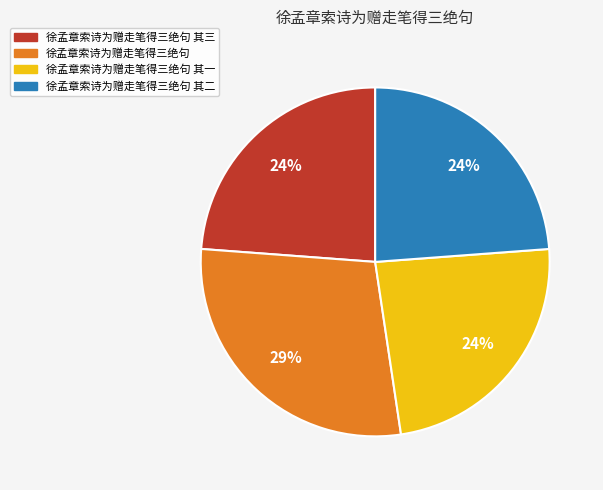

Does any single category account for the majority?

No